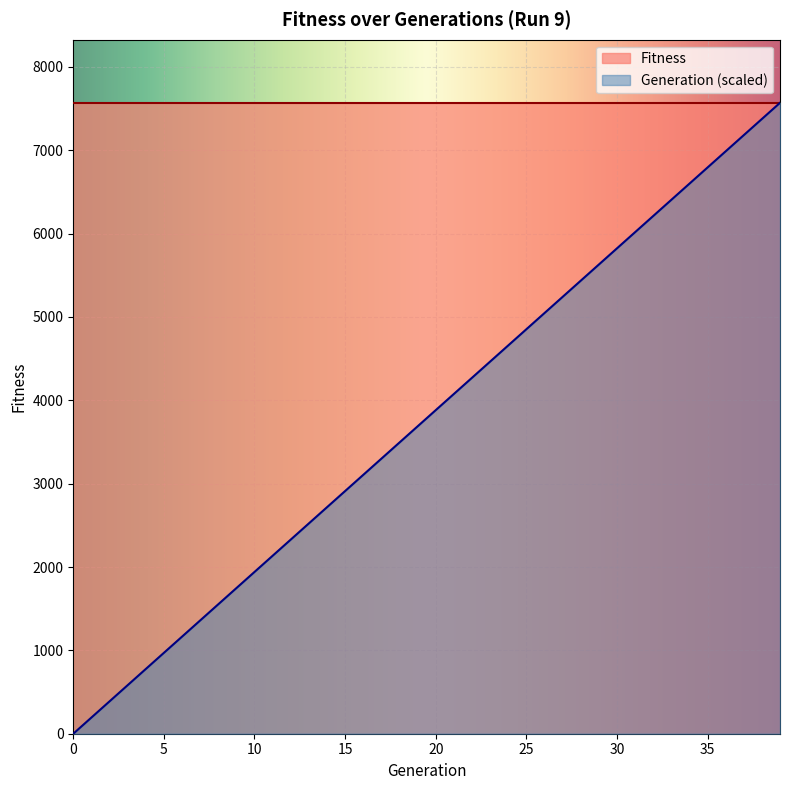

Which series has the largest total across all categories?

Fitness